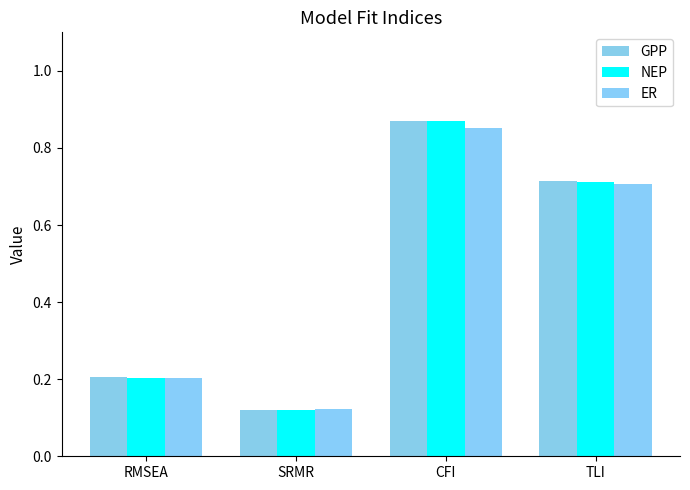

Are the bars horizontal?

No